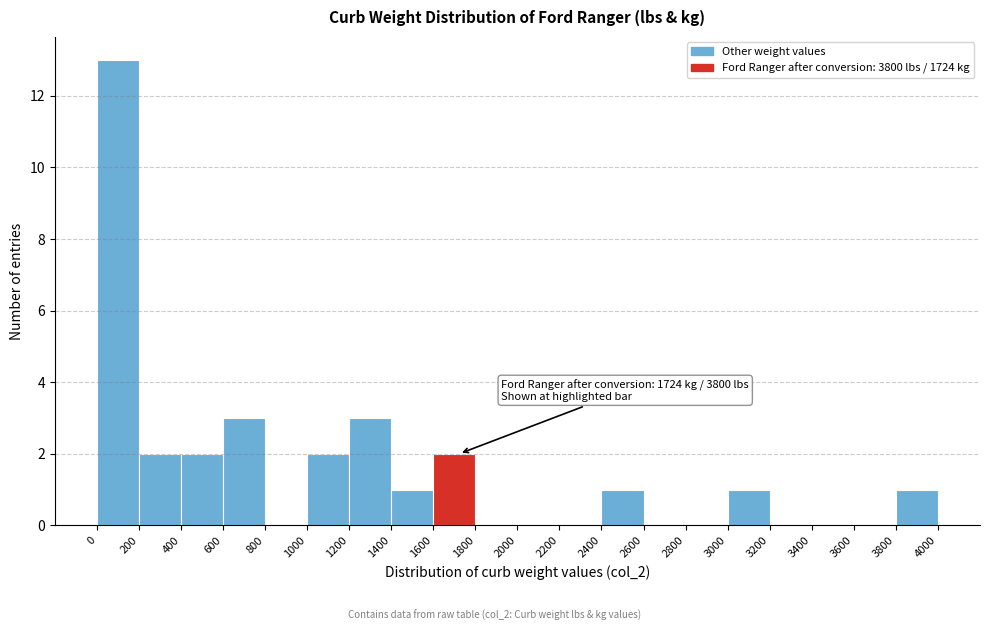

Over which range of the x-axis is the bar tallest?

0 to 200